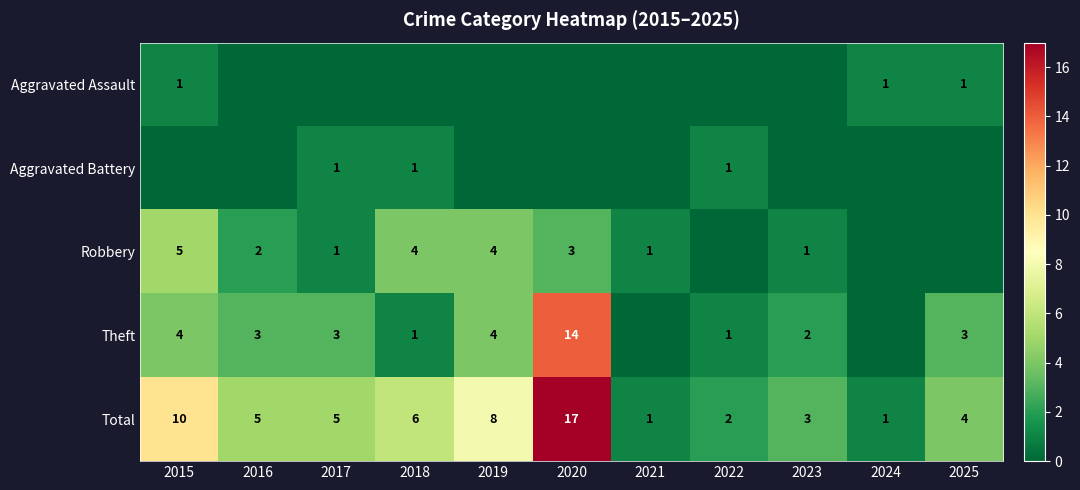

What is the difference between the second highest and minimum values in the Total series?

9